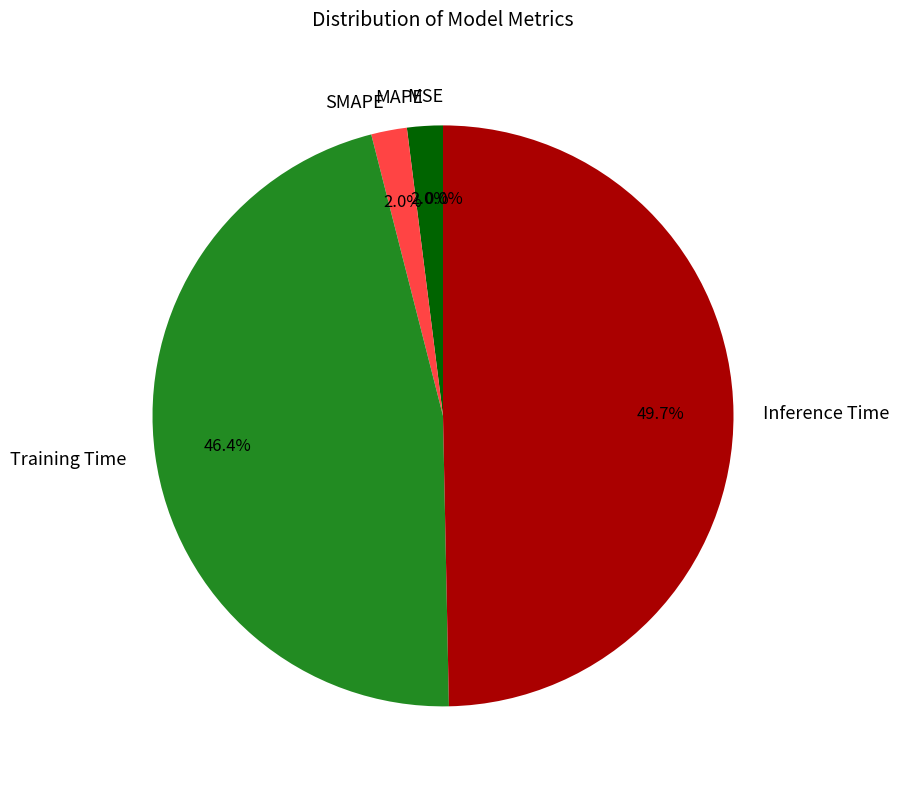

What is the largest slice in the pie chart?

Inference Time